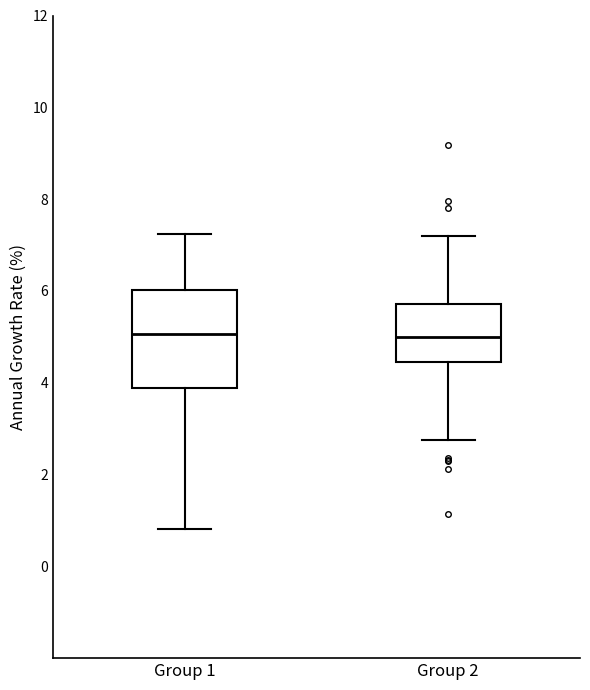

Reading left to right, transcribe this box plot: for each box, give where its median line is, the range the box spans, and where its two whiskers end, as read against the y-axis. The values are not printed on the chart, so give them approximately, as read against the axis.

Group 1: median 5.0, box 3.8 to 6.0, whiskers 0.8 to 7.2
Group 2: median 5.0, box 4.4 to 5.8, whiskers 2.8 to 7.2